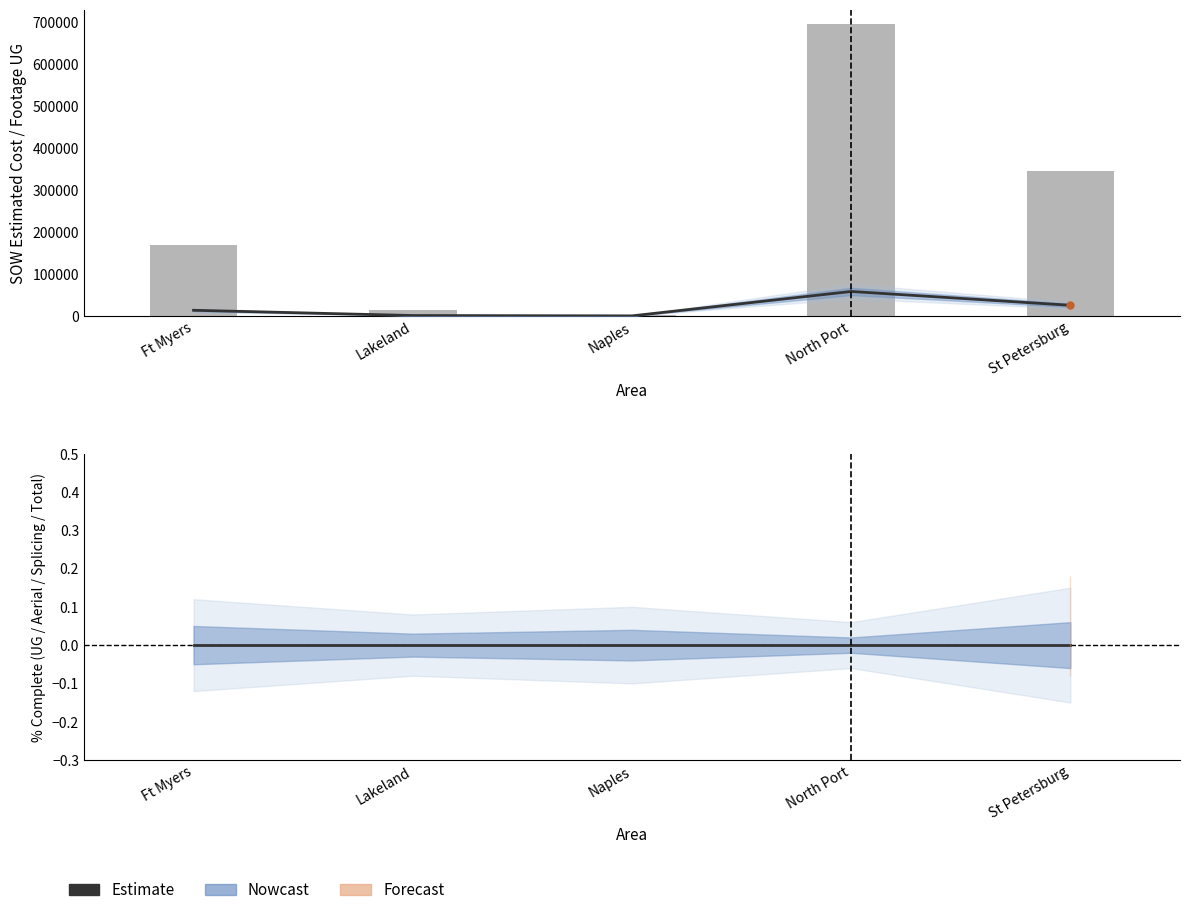

Does the chart contain any negative values?

No